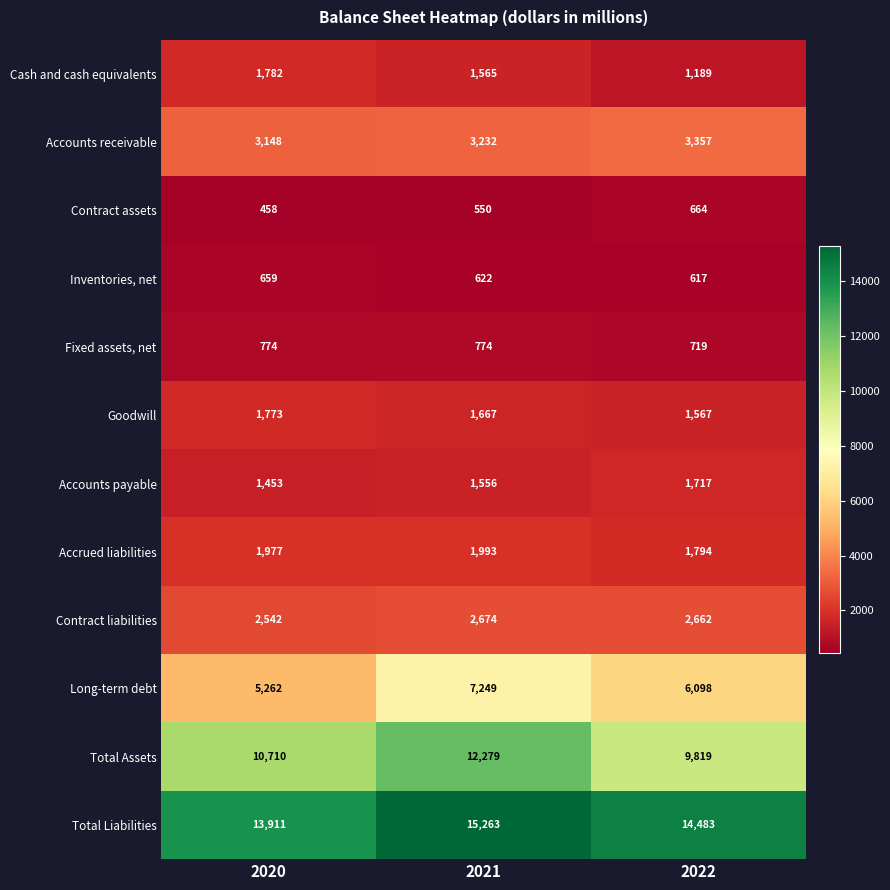

The Contract liabilities series shows 3580 at 2022. True or false?

False